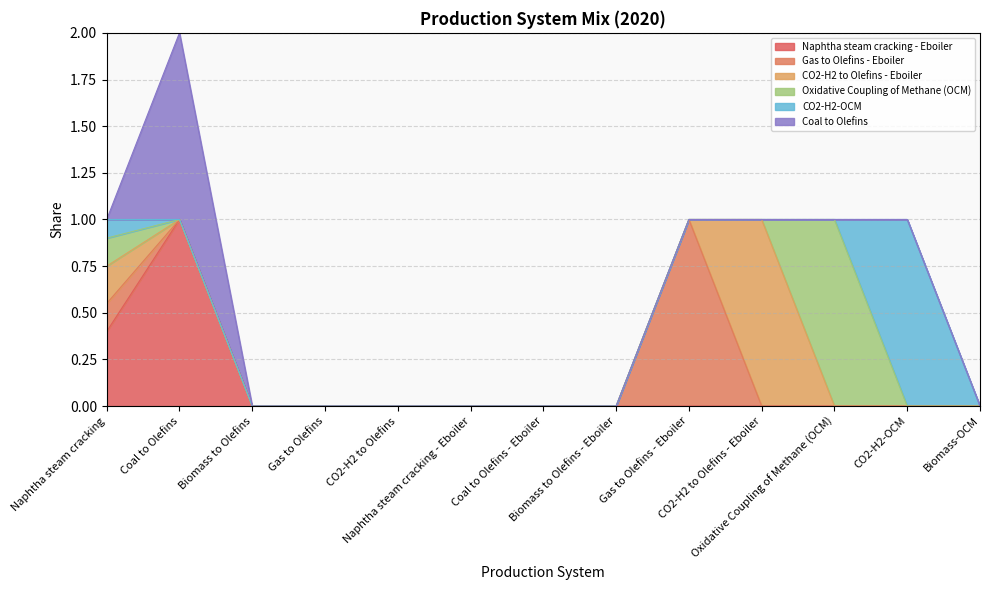

Rank the series by their maximum value, from lowest to highest.

Naphtha steam cracking - Eboiler, Gas to Olefins - Eboiler, CO2-H2 to Olefins - Eboiler, Oxidative Coupling of Methane (OCM), CO2-H2-OCM, Coal to Olefins